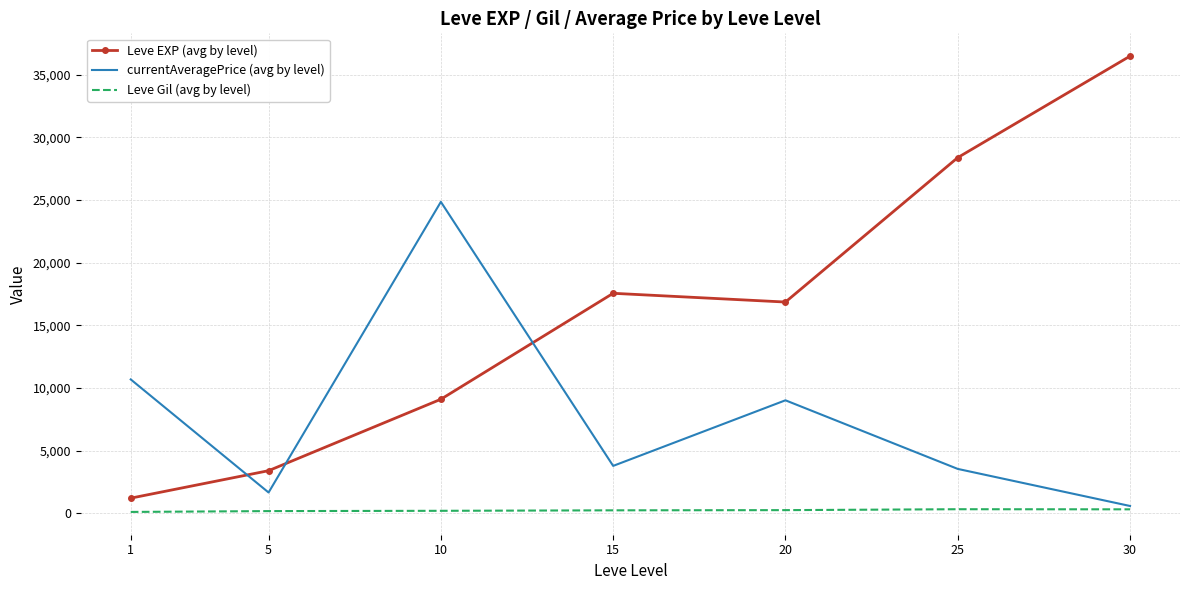

The value of currentAveragePrice (avg by level) at 25 is 2242.4. True or false?

False